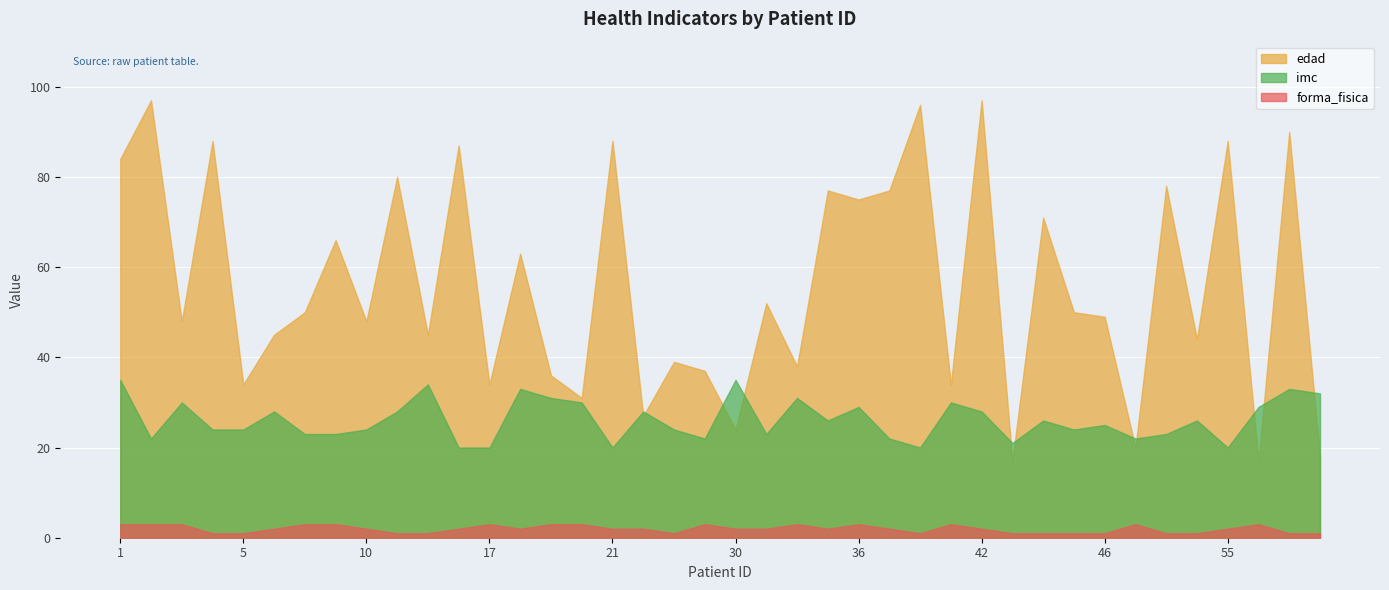

How many series are shown in this chart?

3